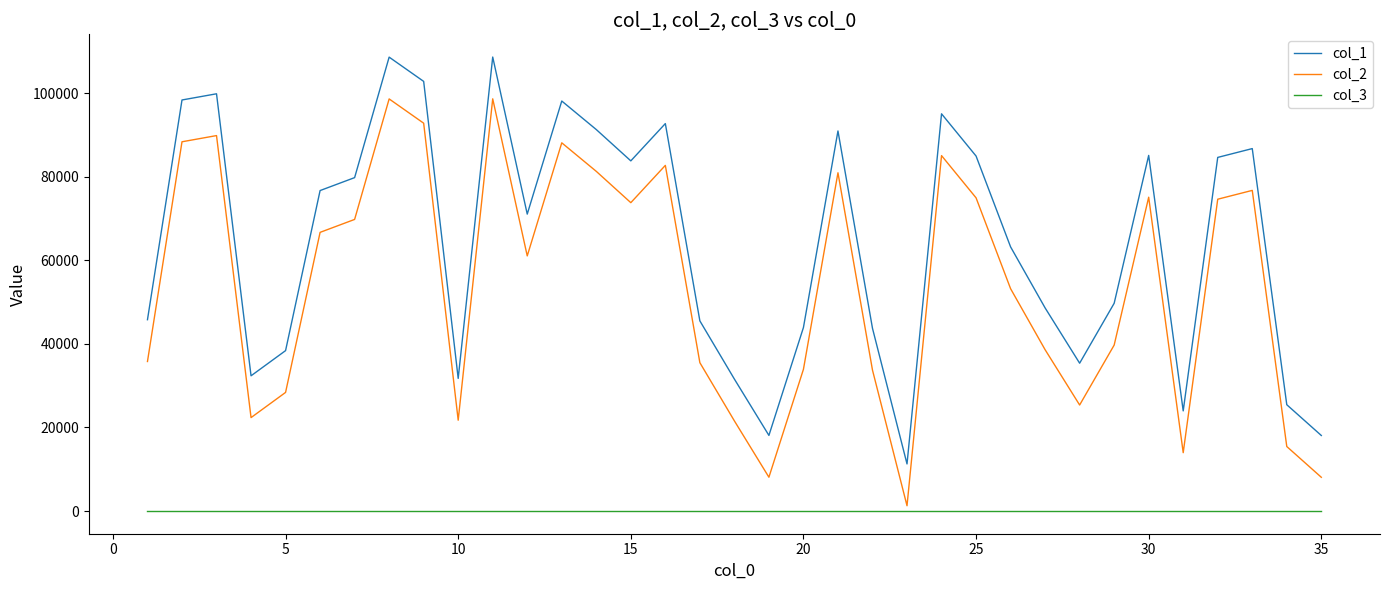

Rank the series by their maximum value, from highest to lowest.

col_1, col_2, col_3